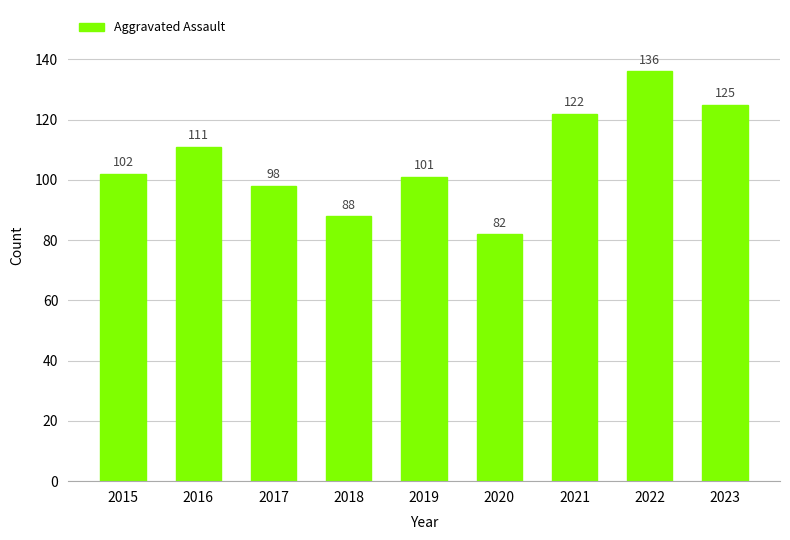

List the labels in order of value, smallest first.

2020, 2018, 2017, 2019, 2015, 2016, 2021, 2023, 2022